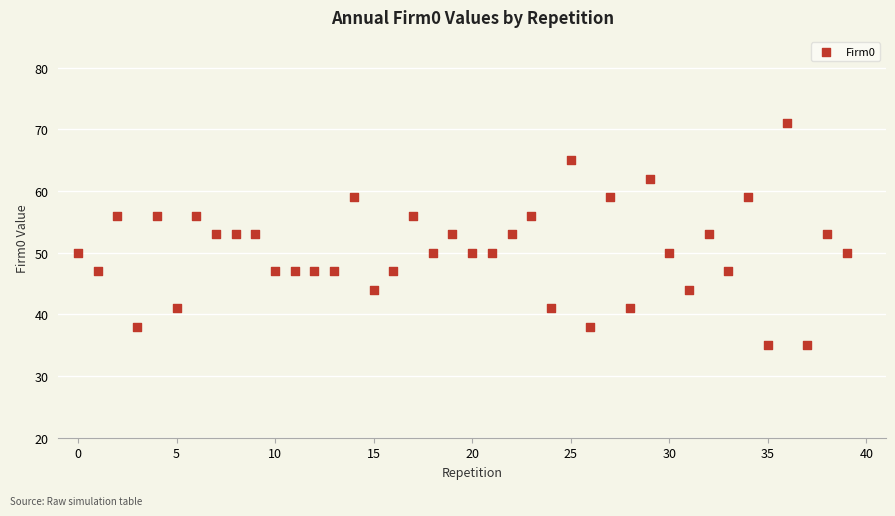

What is the range of Y values (max minus min)?

36